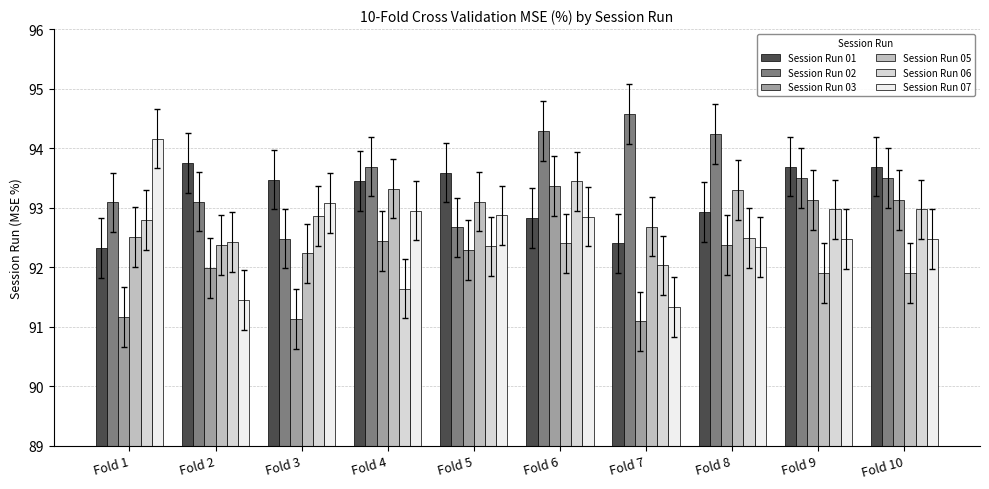

Which series changed the most between Fold 8 and Fold 10?

Session Run 05